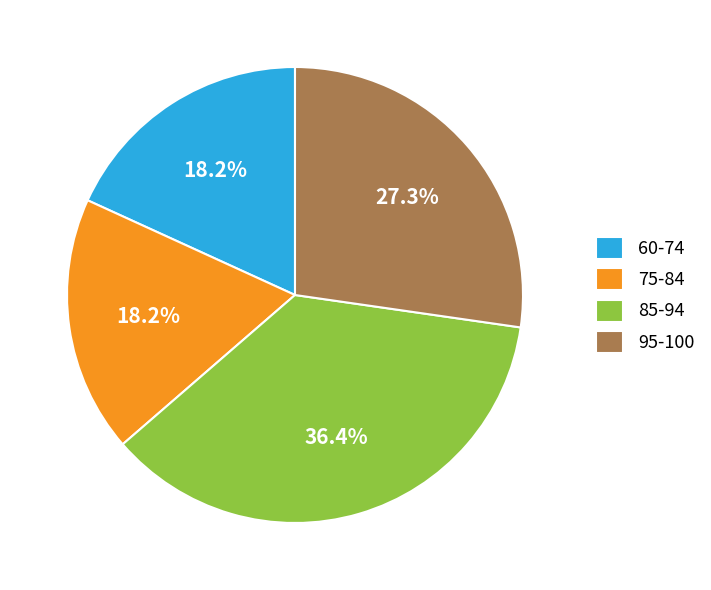

Approximately how many times larger is the value at 60-74 compared to 85-94?

0.5